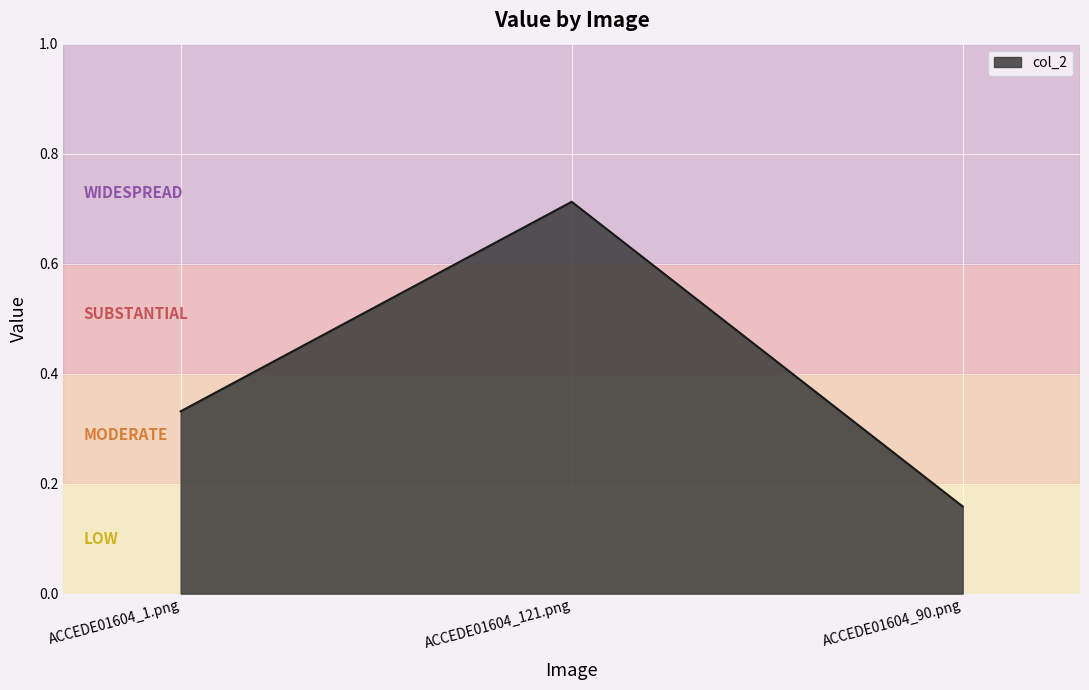

Which category has the highest value across all series?

ACCEDE01604_121.png